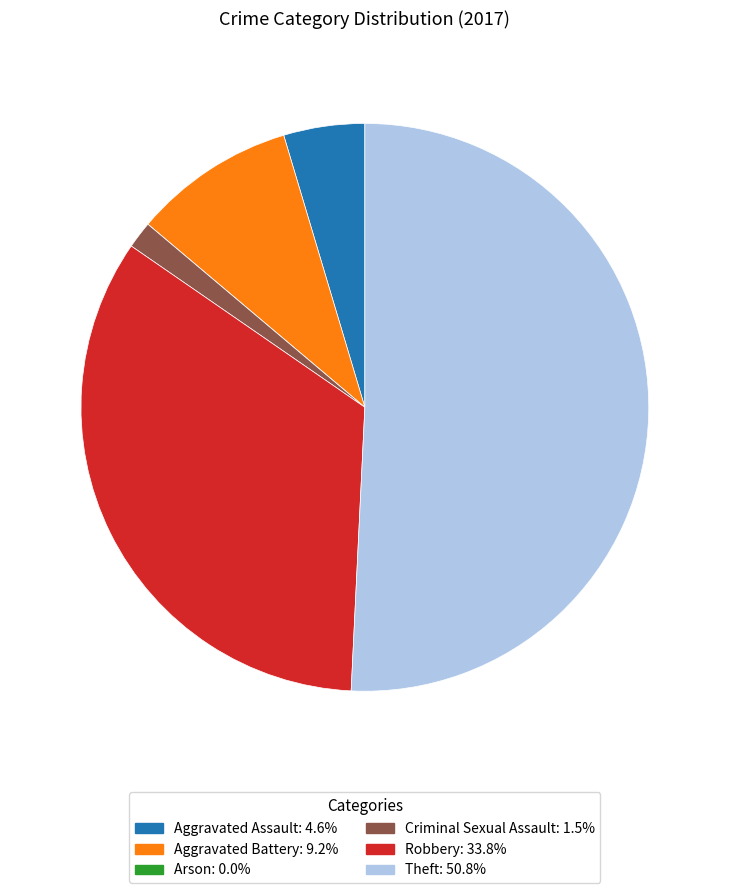

Which category has the biggest portion of the pie?

Theft